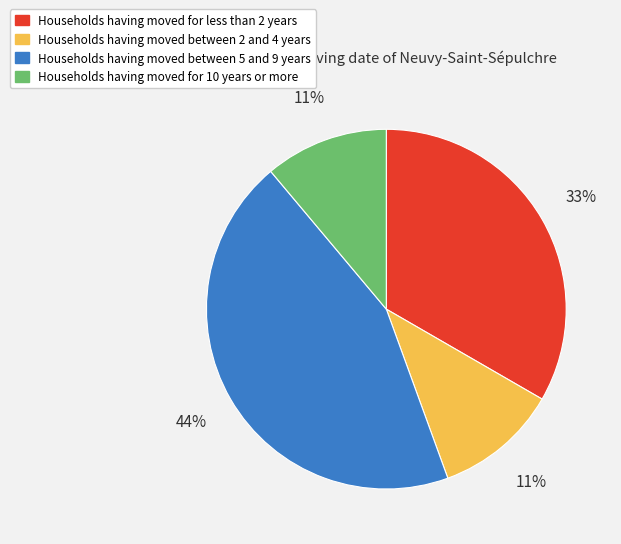

How many segments does this pie chart have?

4